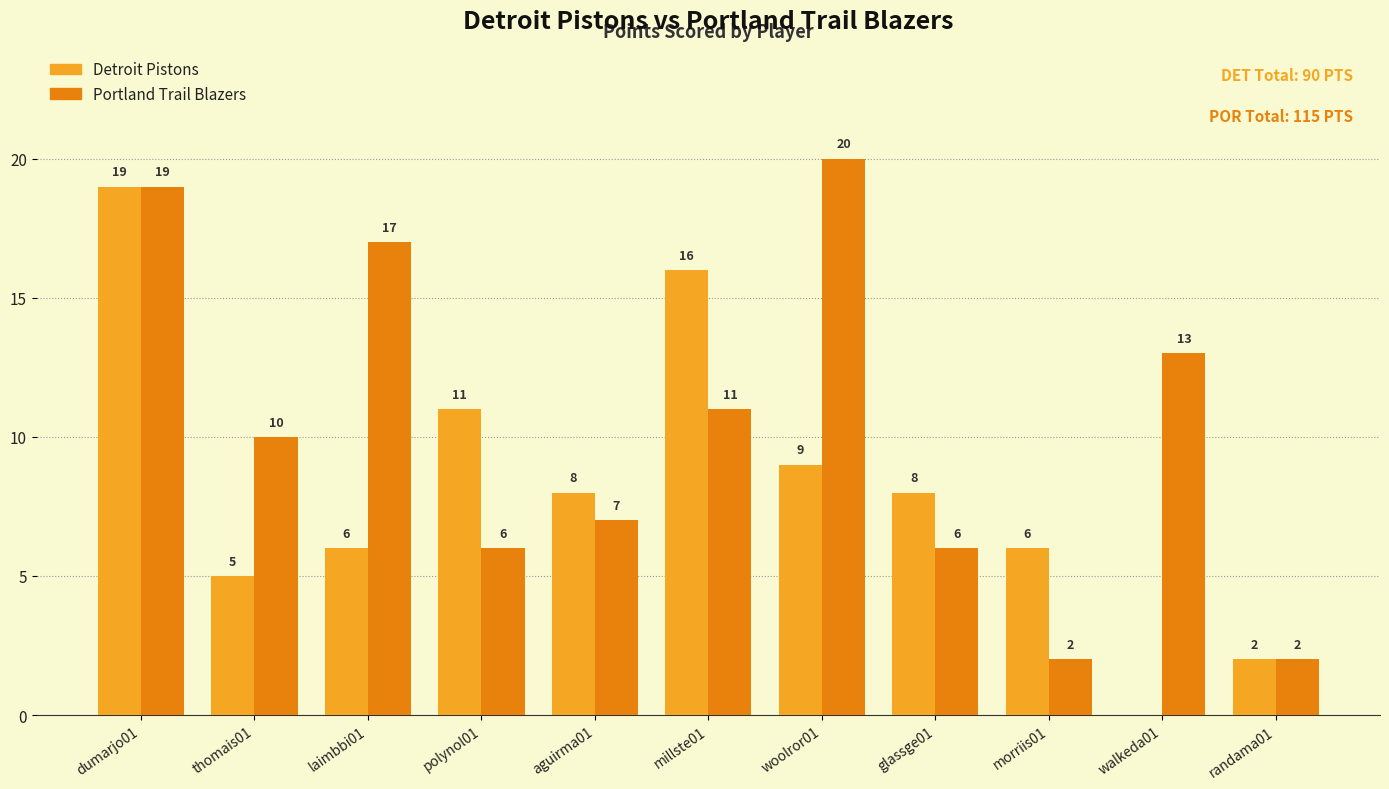

Which category has the highest value across all series?

woolror01